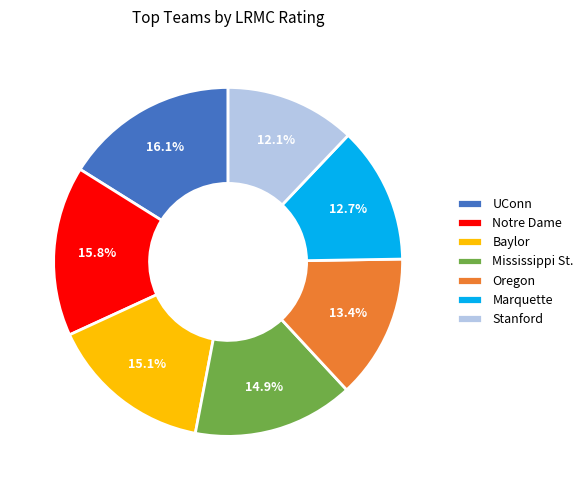

To the nearest percent, what is the combined percentage of Stanford and Mississippi St.?

27%